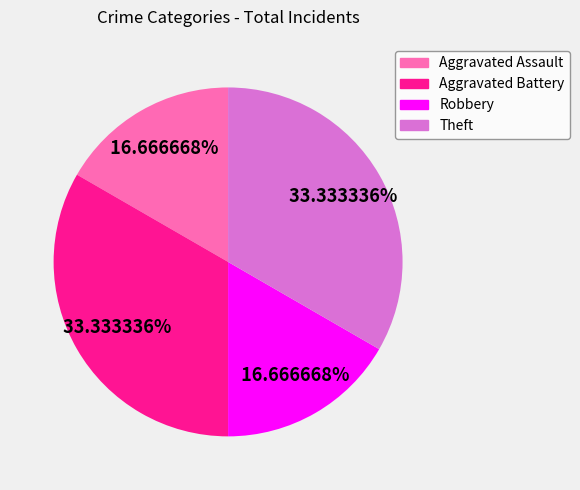

Is there a majority slice in this chart?

No